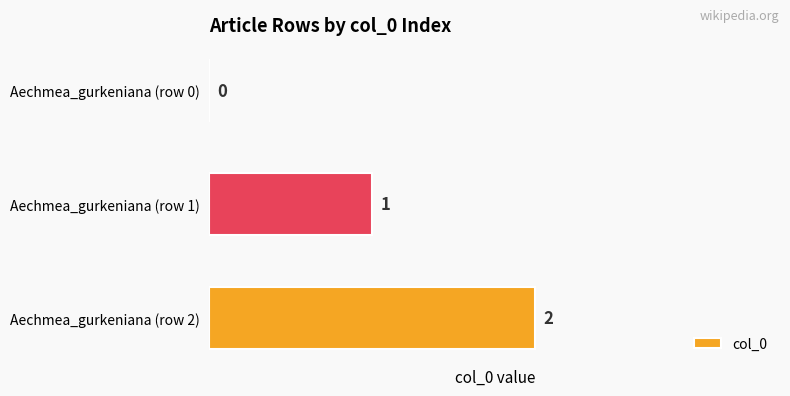

How many values are between 0 and 2?

3